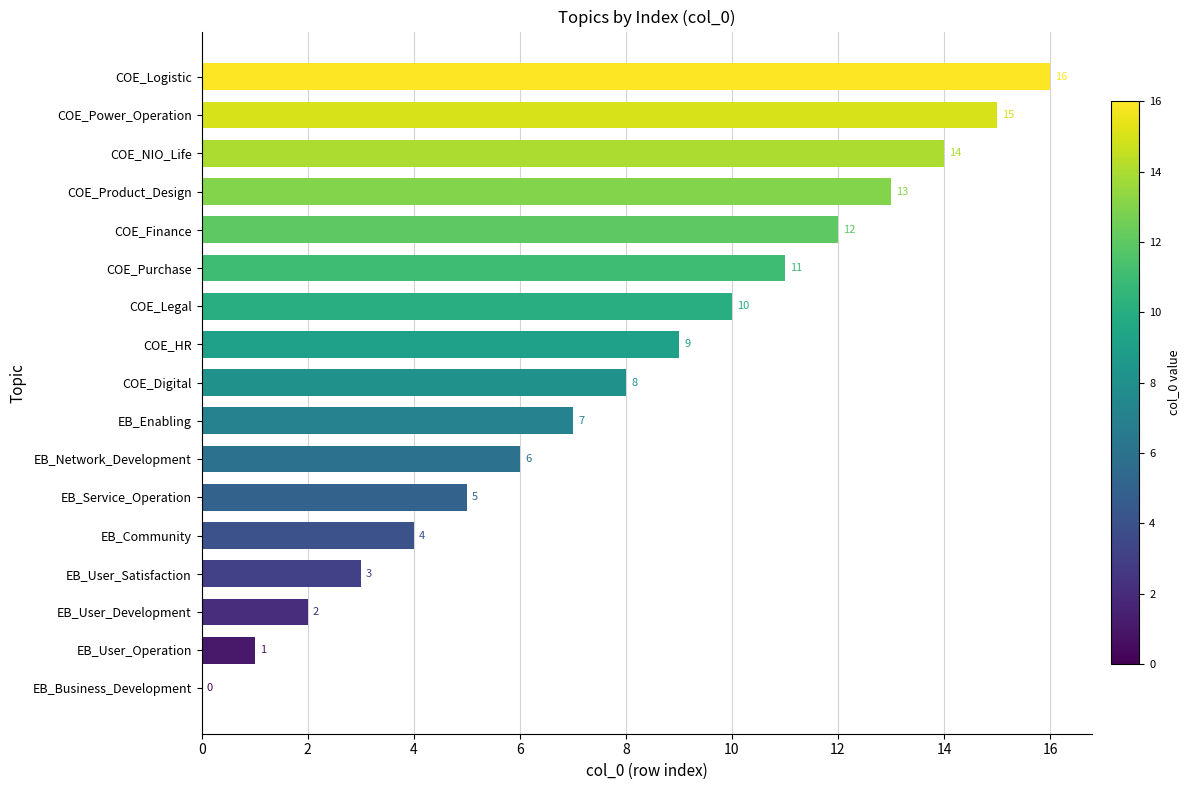

What is the change in value from EB_Community to COE_Finance?

+8